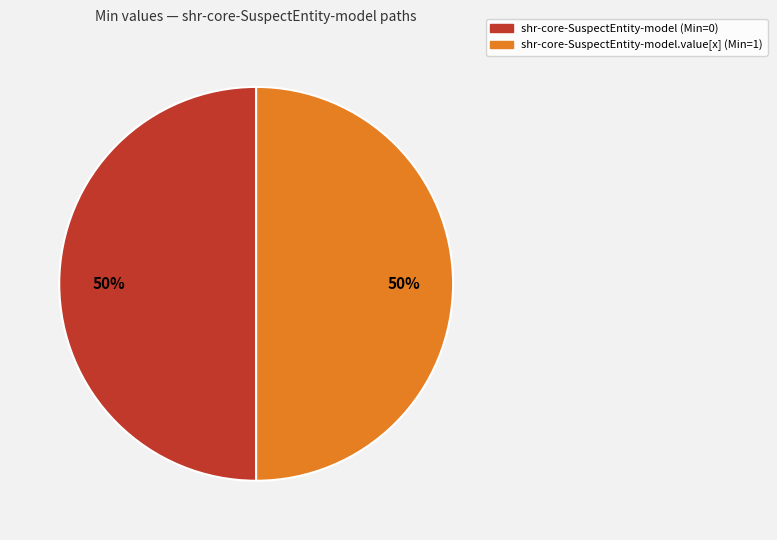

To the nearest percent, what is the average slice percentage?

50%